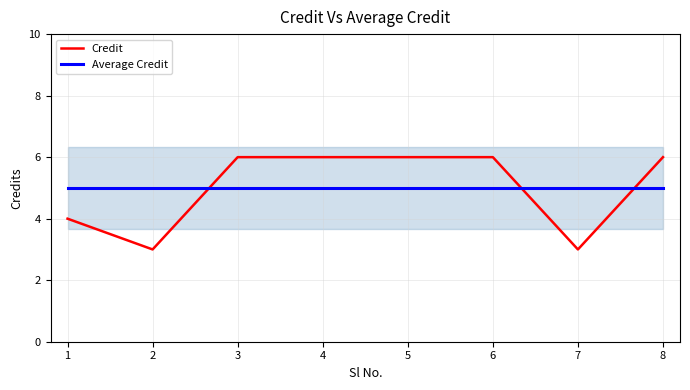

How many Credit values are between 4 and 6?

6